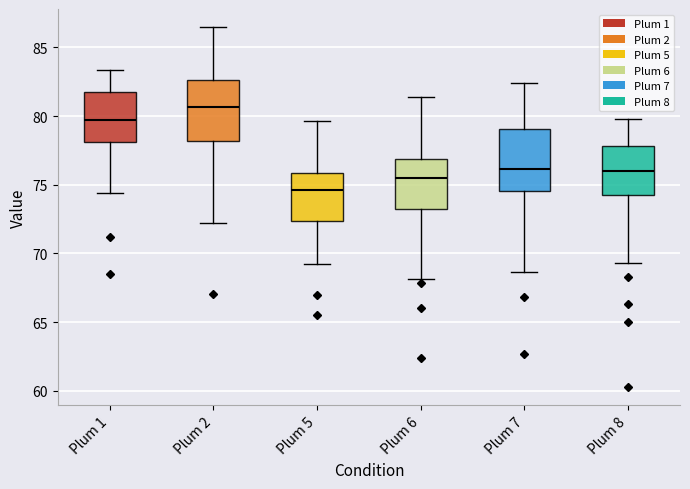

Reading left to right, read every box against the y-axis: the position of its median line, the range the box covers, and the ends of its whiskers. The values are not printed on the chart, so give them approximately, as read against the axis.

Plum 1: median 79.5, box 78.0 to 82.0, whiskers 74.5 to 83.5
Plum 2: median 80.5, box 78.0 to 82.5, whiskers 72.0 to 86.5
Plum 5: median 74.5, box 72.5 to 76.0, whiskers 69.0 to 79.5
Plum 6: median 75.5, box 73.5 to 77.0, whiskers 68.0 to 81.5
Plum 7: median 76.0, box 74.5 to 79.0, whiskers 68.5 to 82.5
Plum 8: median 76.0, box 74.5 to 78.0, whiskers 69.5 to 80.0